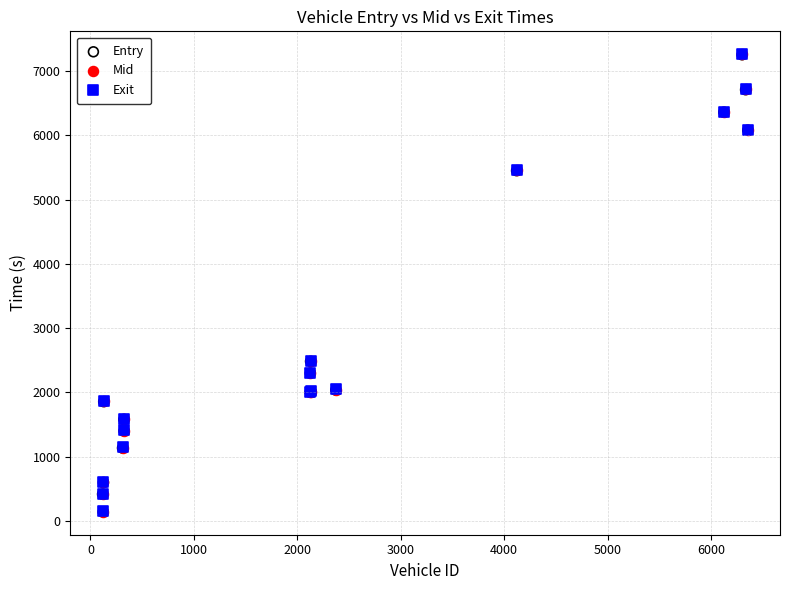

Which series has the widest spread of Y values?

Exit